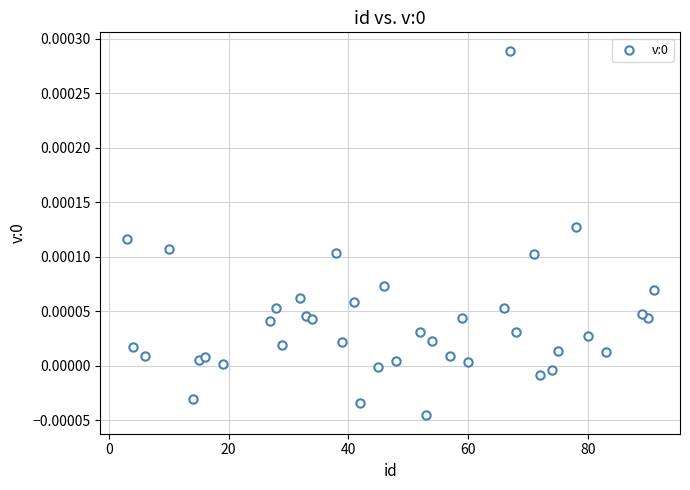

What is the range of X values (max minus min)?

88.0